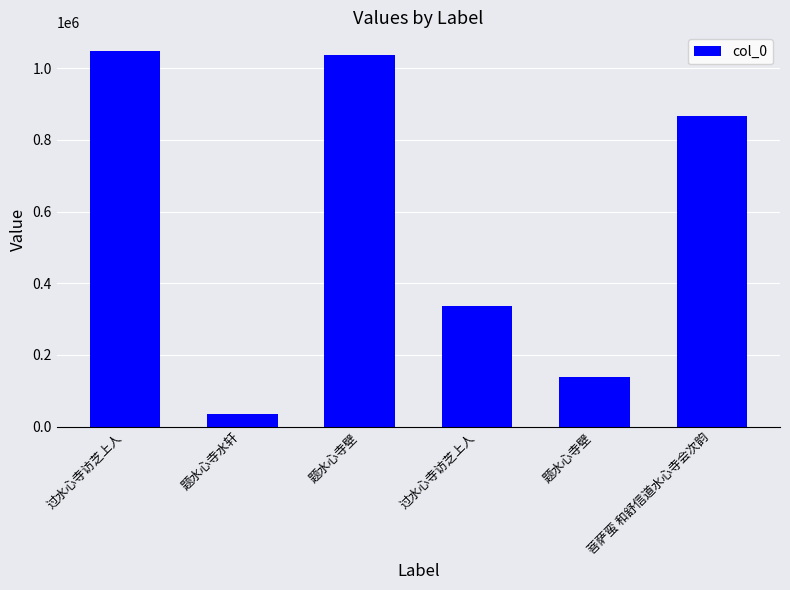

Does the chart contain any negative values?

No